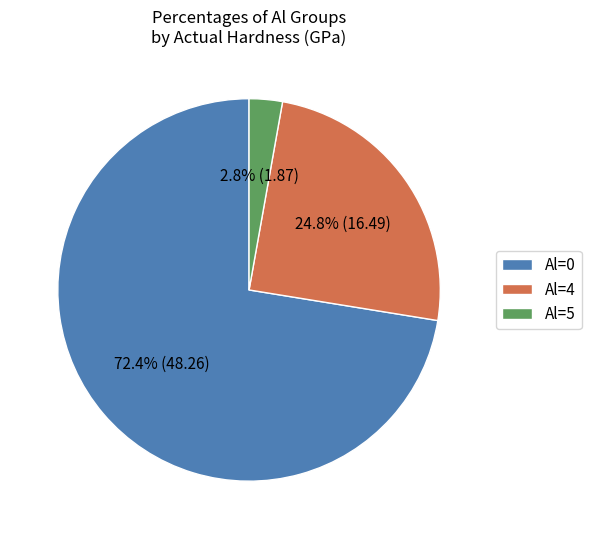

What is the smallest slice in the pie chart?

Al=5